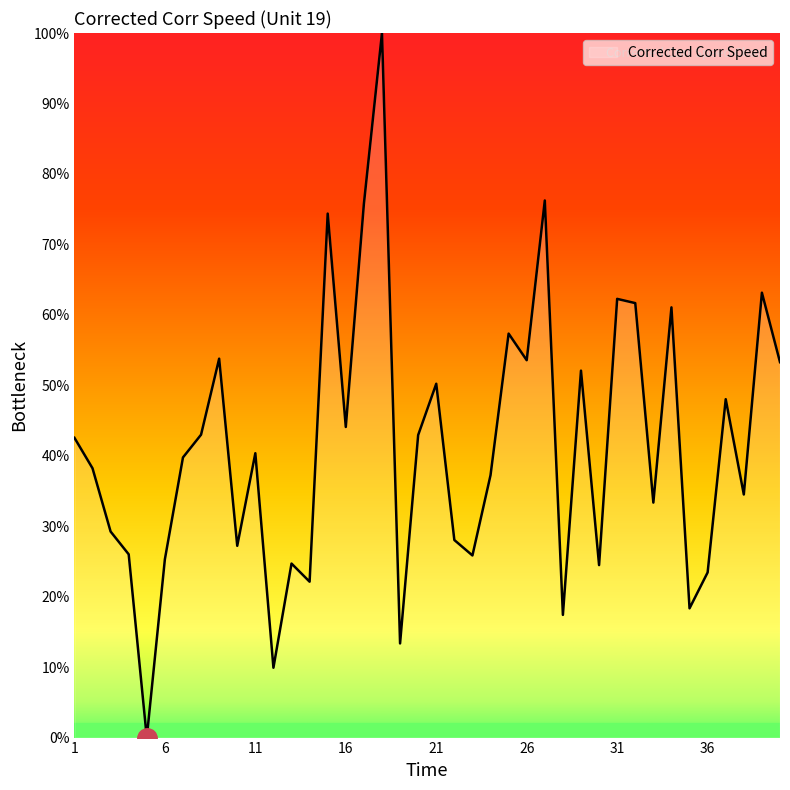

Reading right to left, what are all the values shown in this chart?

53.3	63.1	34.5	48.0	23.4	18.3	61.1	33.4	61.7	62.3	24.5	52.1	17.4	76.2	53.6	57.3	37.2	25.8	28.0	50.2	42.9	13.4	100.0	75.7	44.1	74.4	22.1	24.7	9.9	40.4	27.2	53.8	43.0	39.8	25.3	0.0	26.0	29.2	38.2	42.6